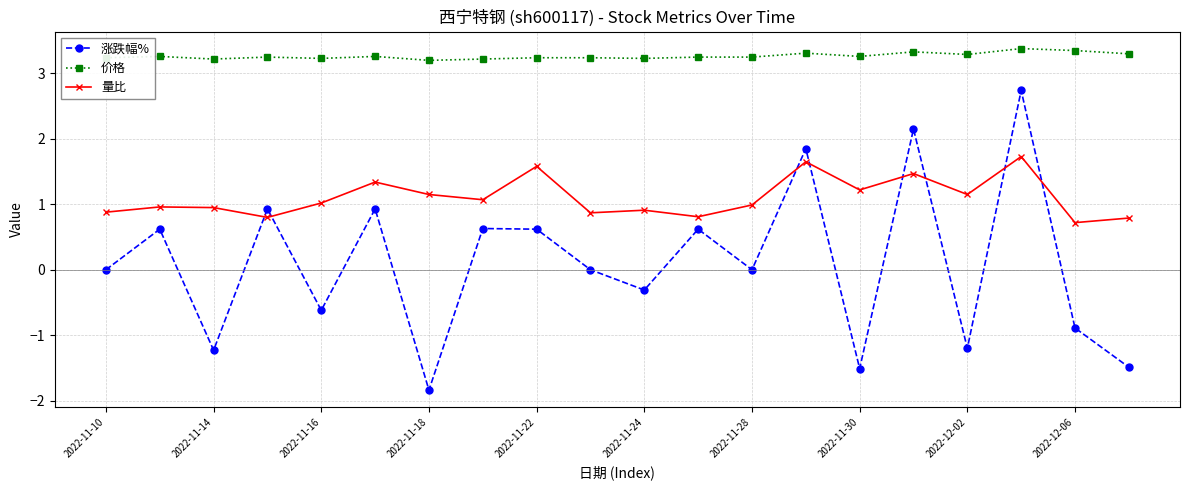

Which series has the largest range (max minus min)?

涨跌幅%